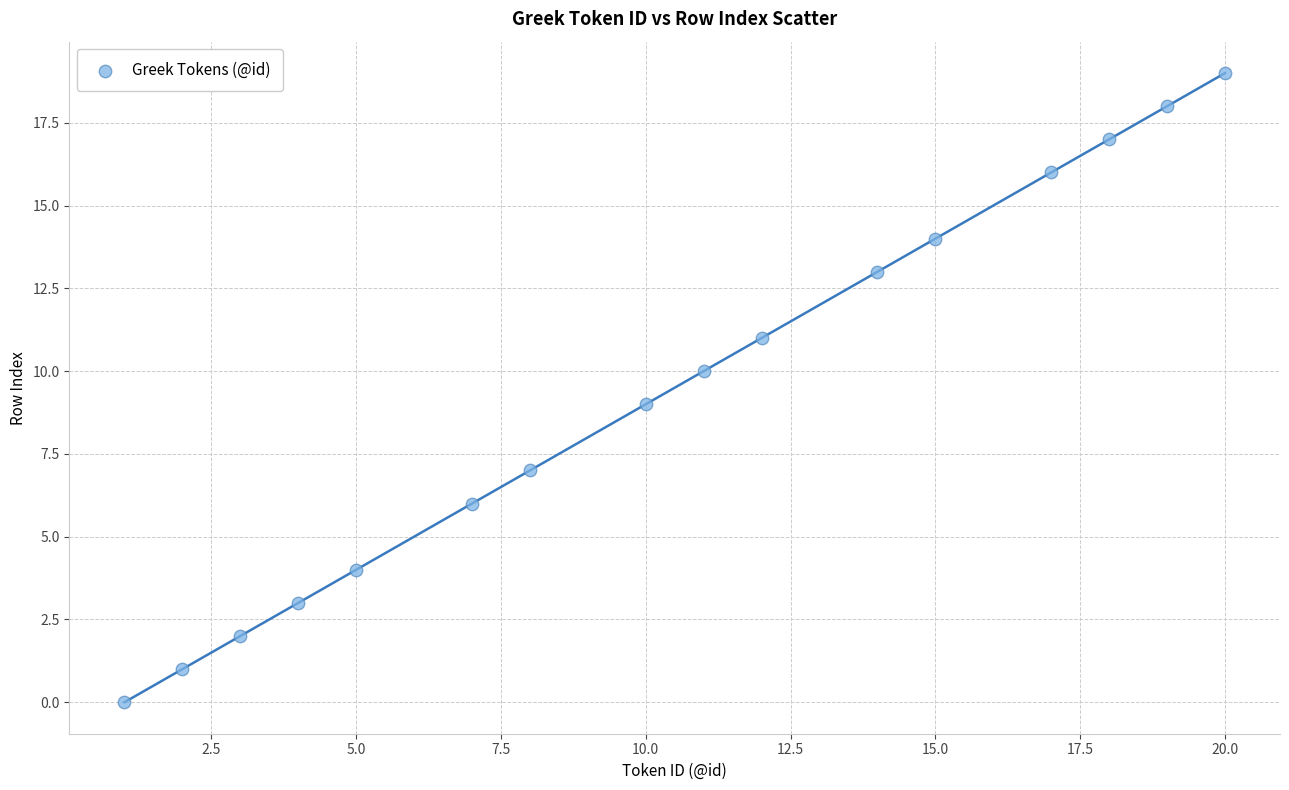

What is the range of Y values (max minus min)?

19